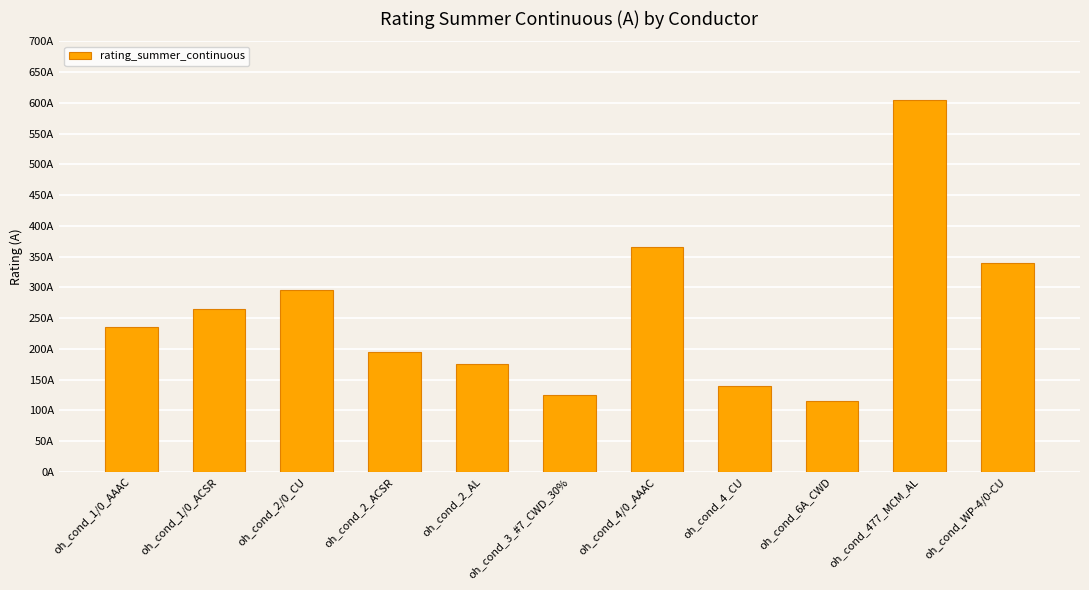

Reading left to right, transcribe all the data shown in this chart.

235	265	295	195	175	125	365	140	115	605	340